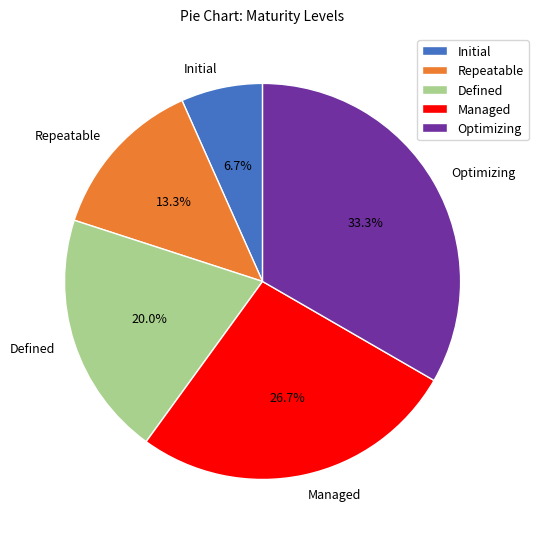

Which category has the biggest portion of the pie?

Optimizing